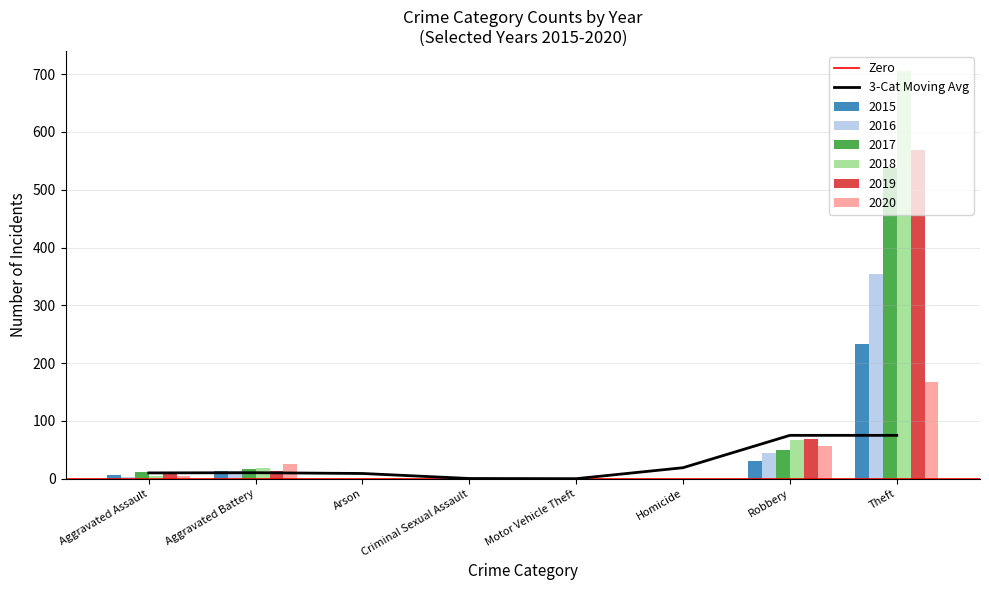

How many data points does each series have?

8